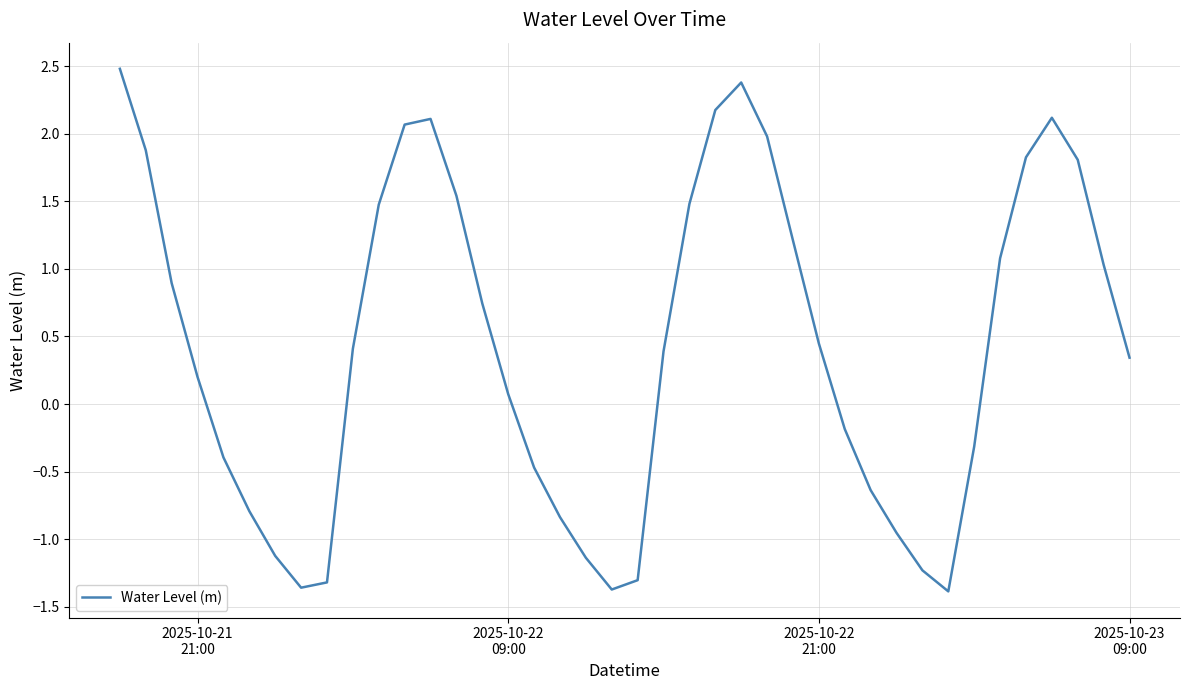

How many values are below zero?

16